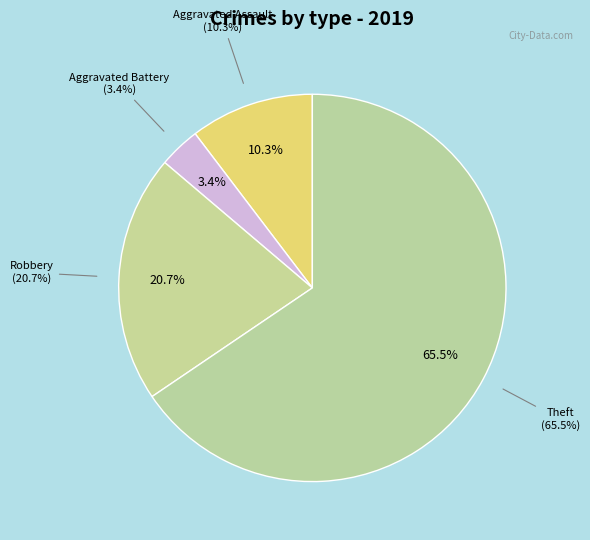

How many slices are in this pie chart?

4